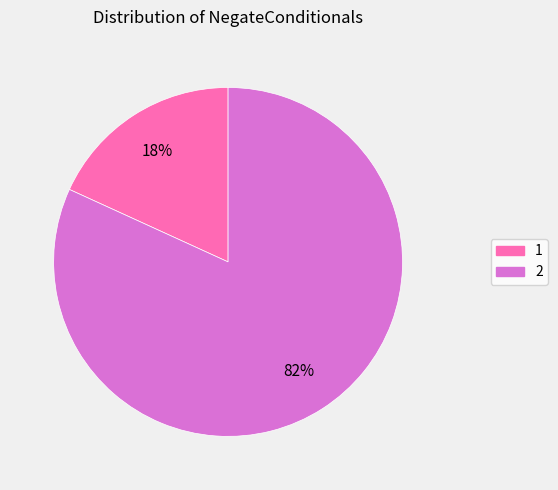

What is the majority slice?

2